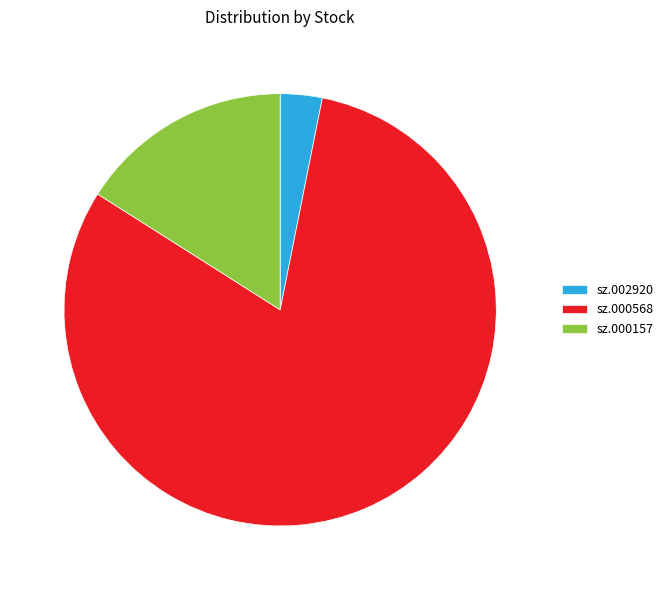

Is it true that sz.000157 is 27% of the pie?

False